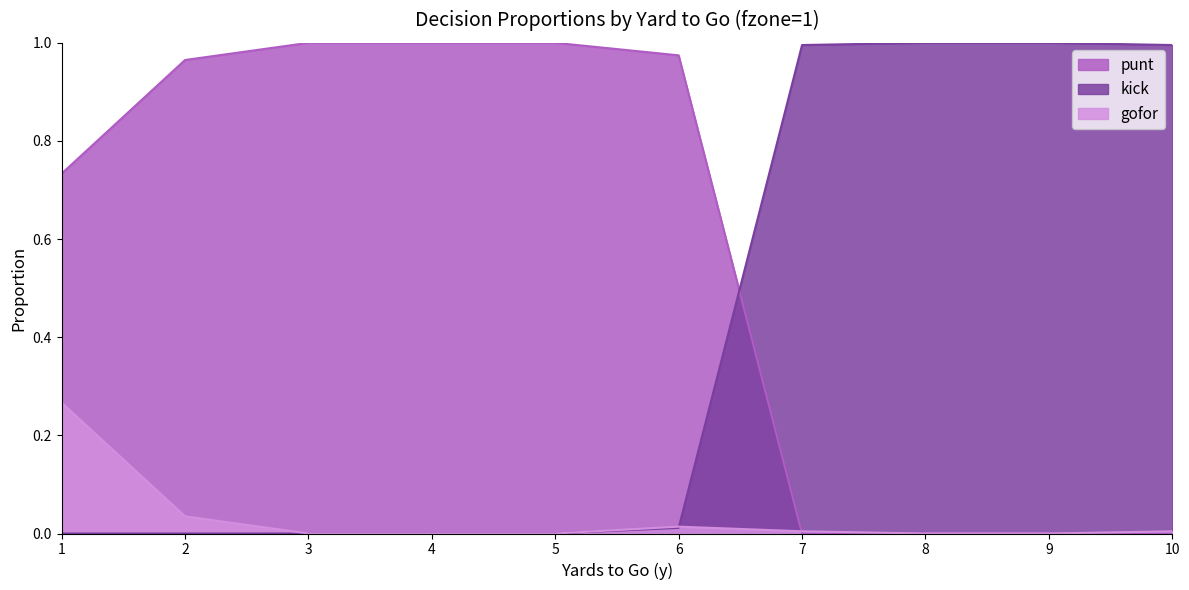

How many data points in punt are above 0?

6